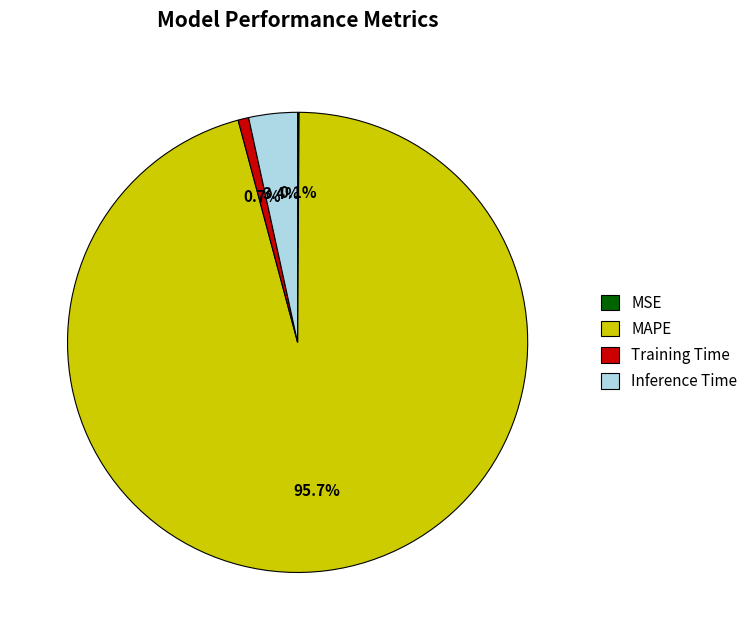

What is the largest slice in the pie chart?

MAPE